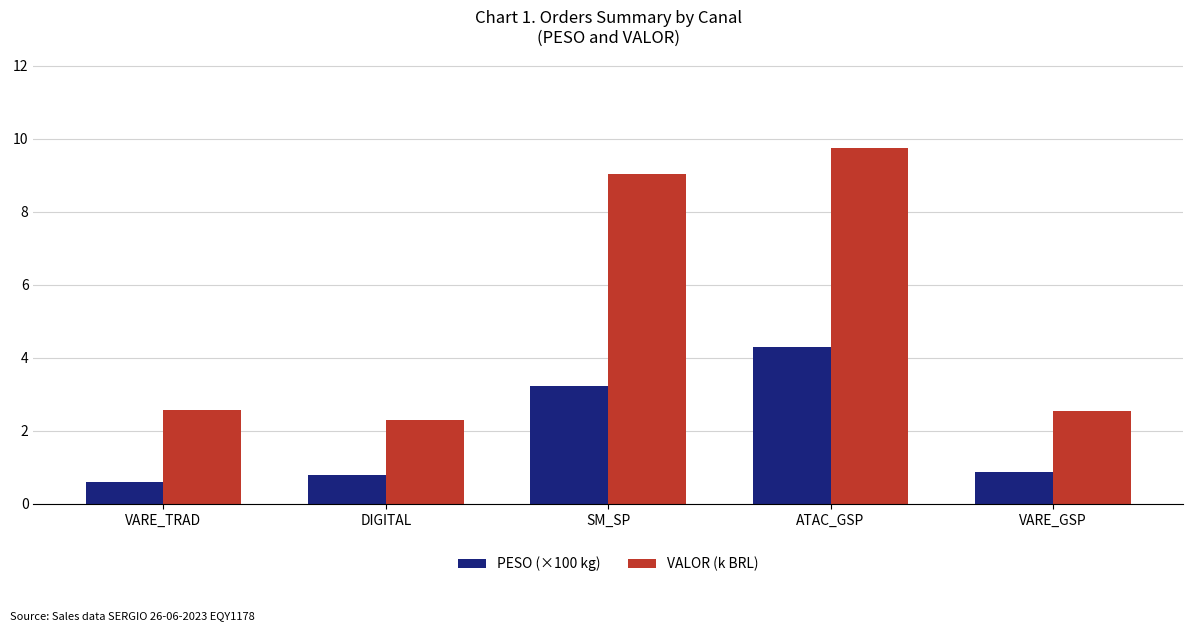

At which category is the sum across all series the highest?

ATAC_GSP